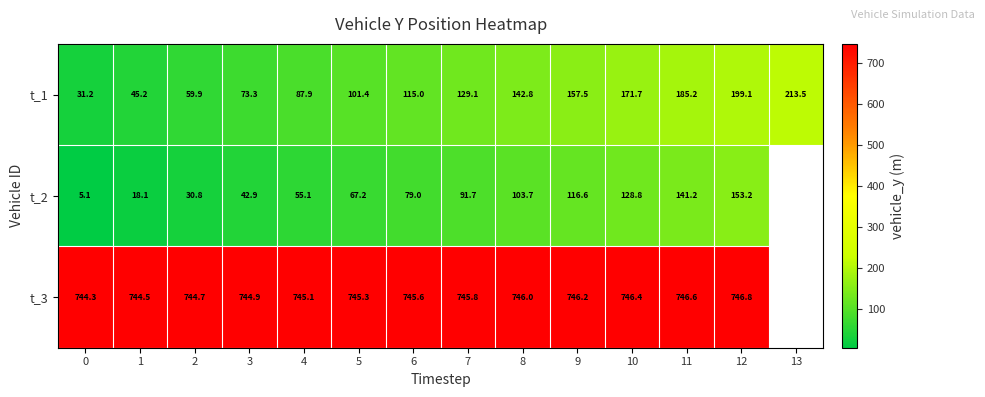

Between 12 and 7, which is larger?

12